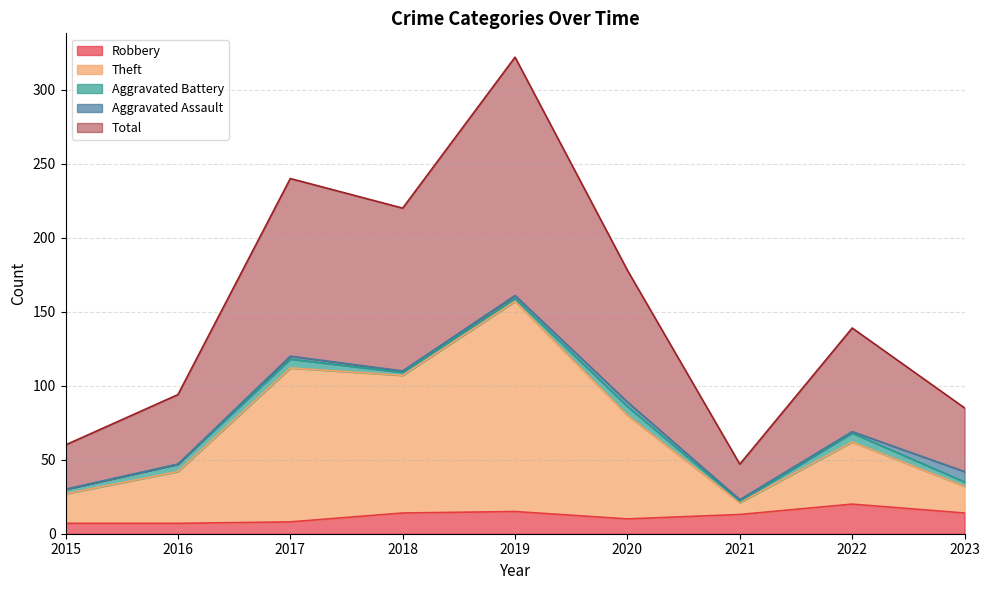

What is the maximum value for Robbery?

20